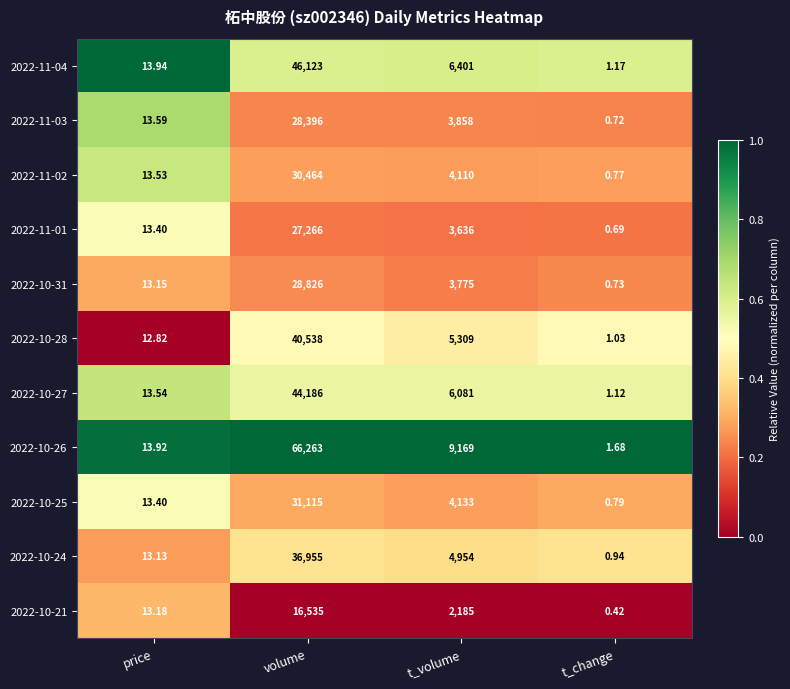

Is the value of 2022-10-28 at price greater than the value of 2022-11-02 at volume?

No